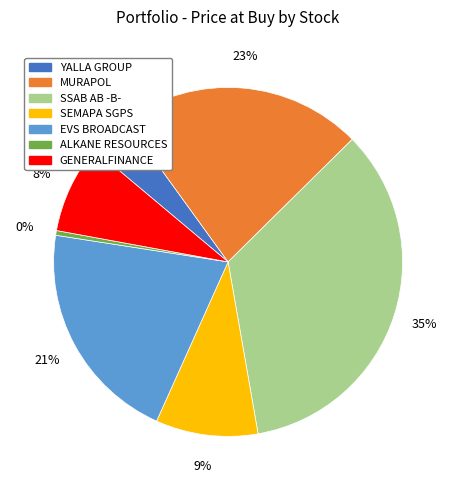

Is there any slice that represents more than half of the pie?

No